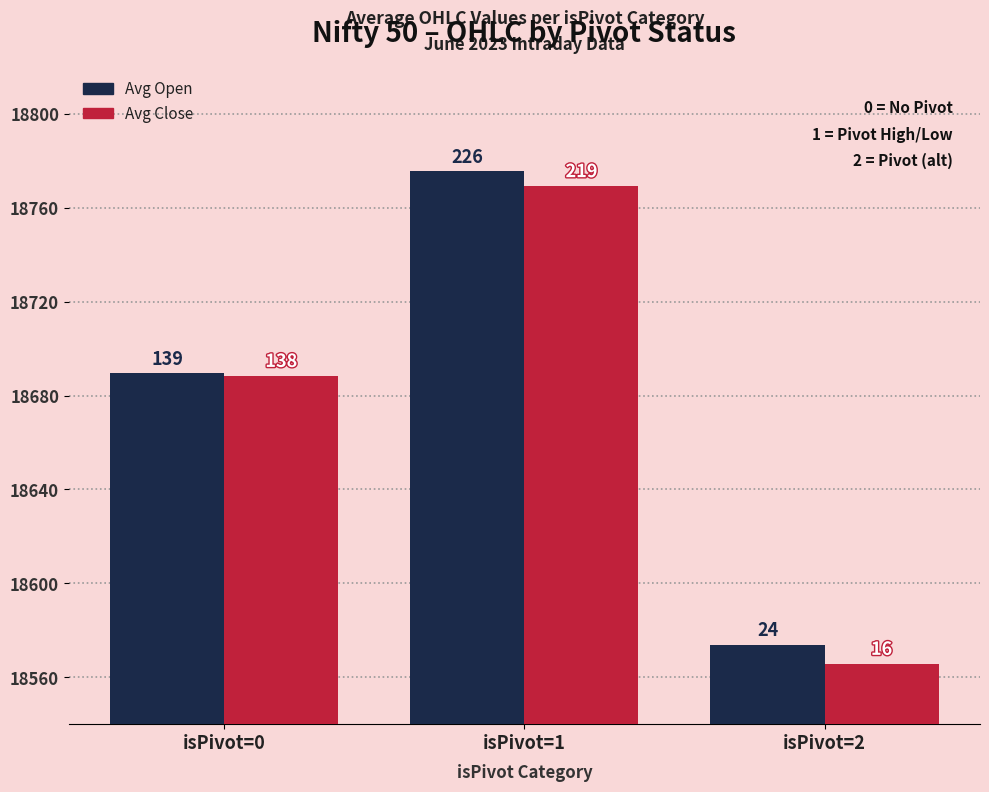

Which series changed the most between isPivot=0 and isPivot=1?

Avg Open